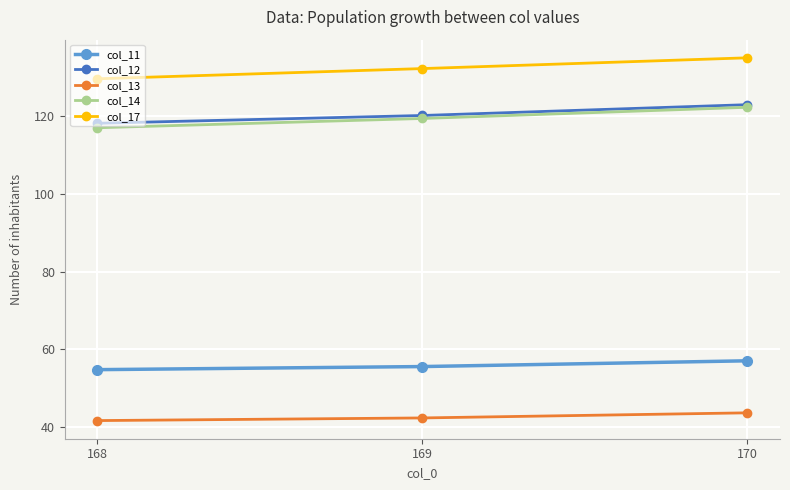

What is the lowest value of the col_13 series?

41.6